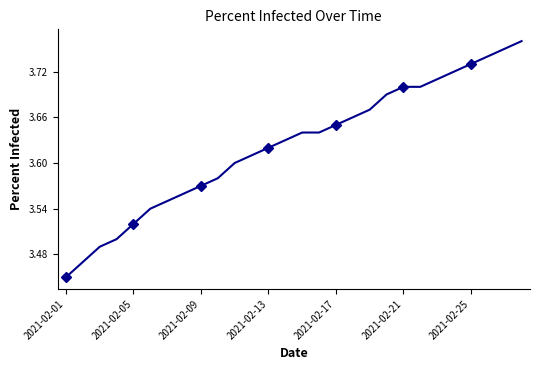

What is the greatest value displayed?

3.8